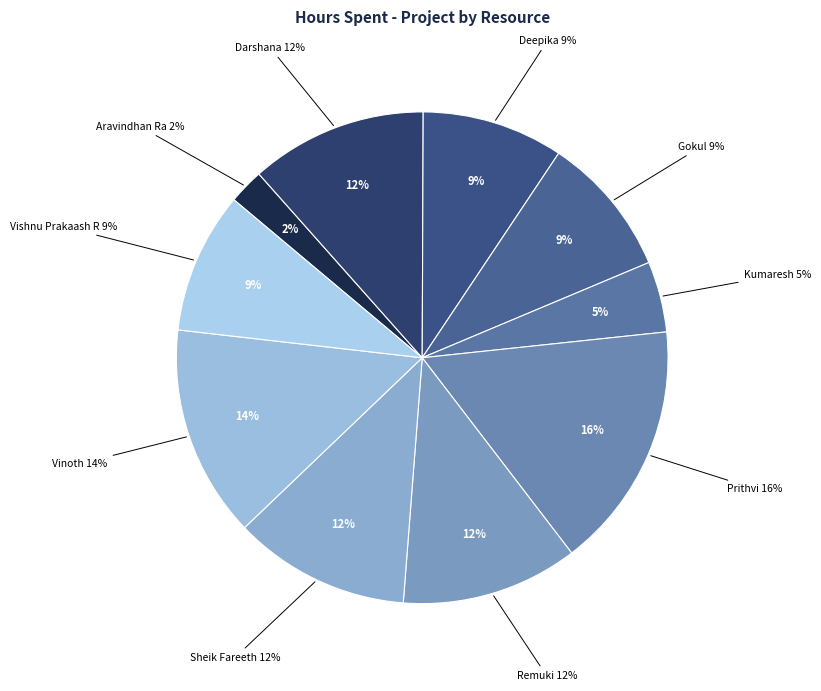

What portion of the pie excludes Aravindhan Ra?

97.7%